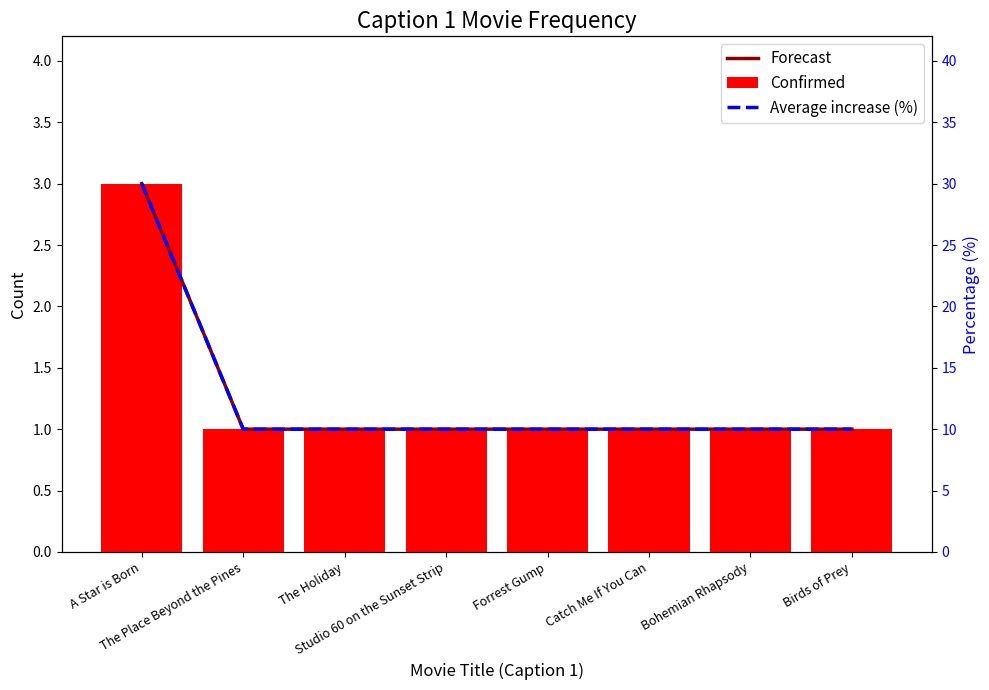

Reading left to right, list all the values displayed in this chart.

Forecast: A Star is Born=3	The Place Beyond the Pines=1	The Holiday=1	Studio 60 on the Sunset Strip=1	Forrest Gump=1	Catch Me If You Can=1	Bohemian Rhapsody=1	Birds of Prey=1
Confirmed: A Star is Born=3	The Place Beyond the Pines=1	The Holiday=1	Studio 60 on the Sunset Strip=1	Forrest Gump=1	Catch Me If You Can=1	Bohemian Rhapsody=1	Birds of Prey=1
Average increase (%): A Star is Born=30	The Place Beyond the Pines=10	The Holiday=10	Studio 60 on the Sunset Strip=10	Forrest Gump=10	Catch Me If You Can=10	Bohemian Rhapsody=10	Birds of Prey=10